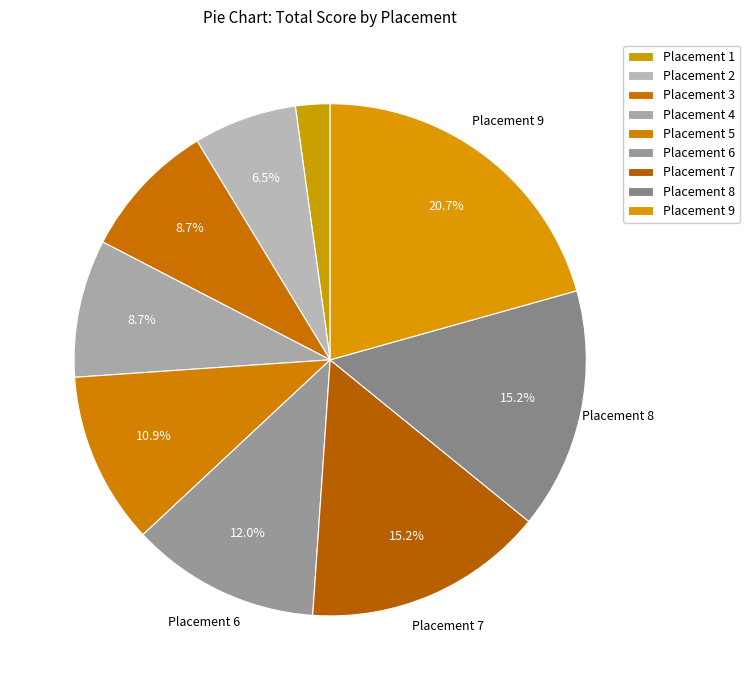

How many slices are in this pie chart?

9